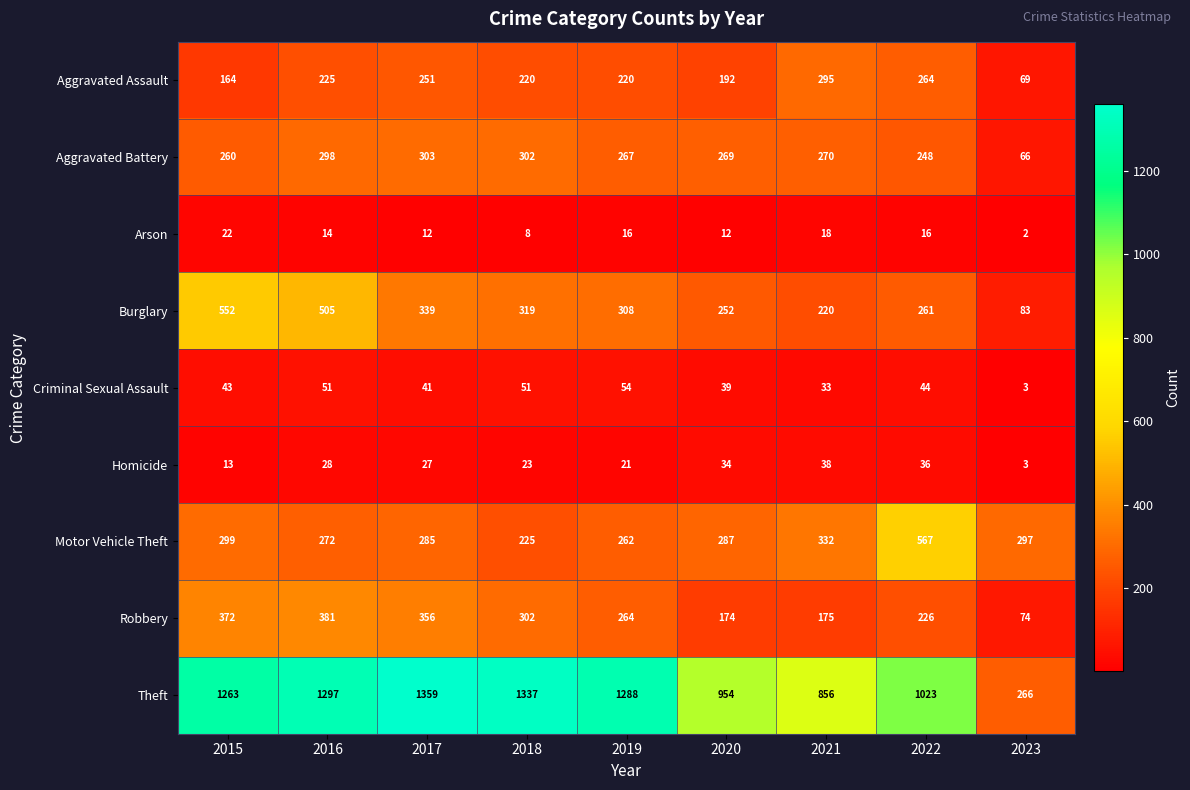

Count the number of data series in this chart.

9